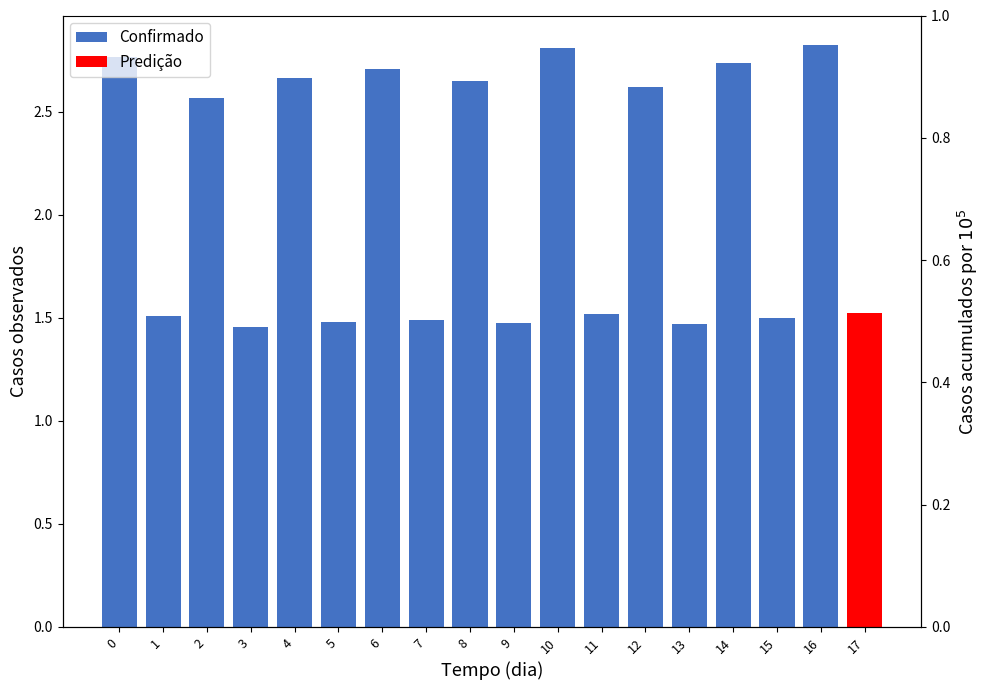

What is the sum of the values at 8 and 10?

5.5